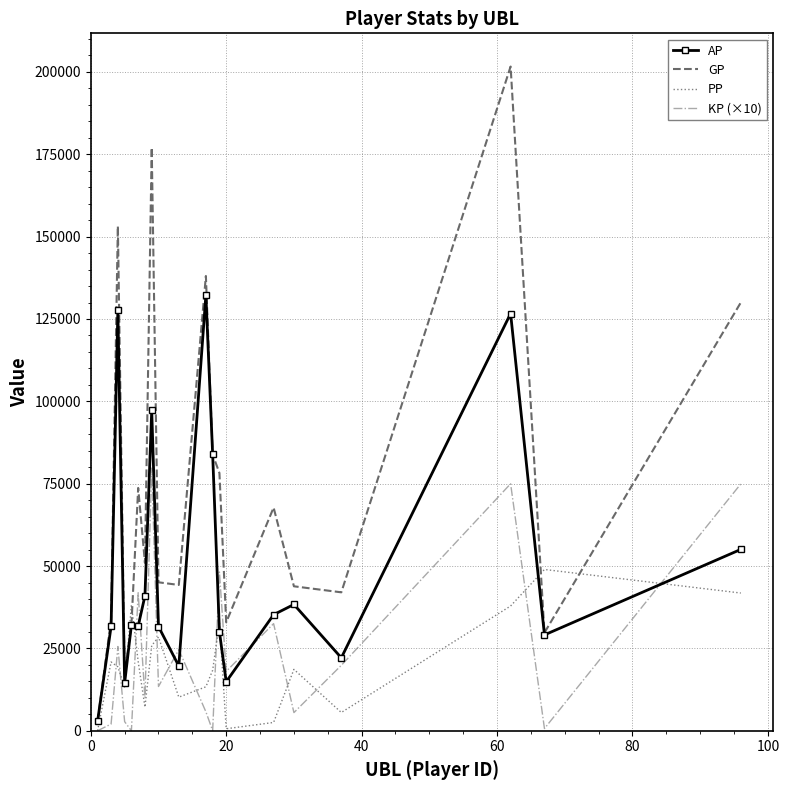

How many intersections are there between PP and AP?

6